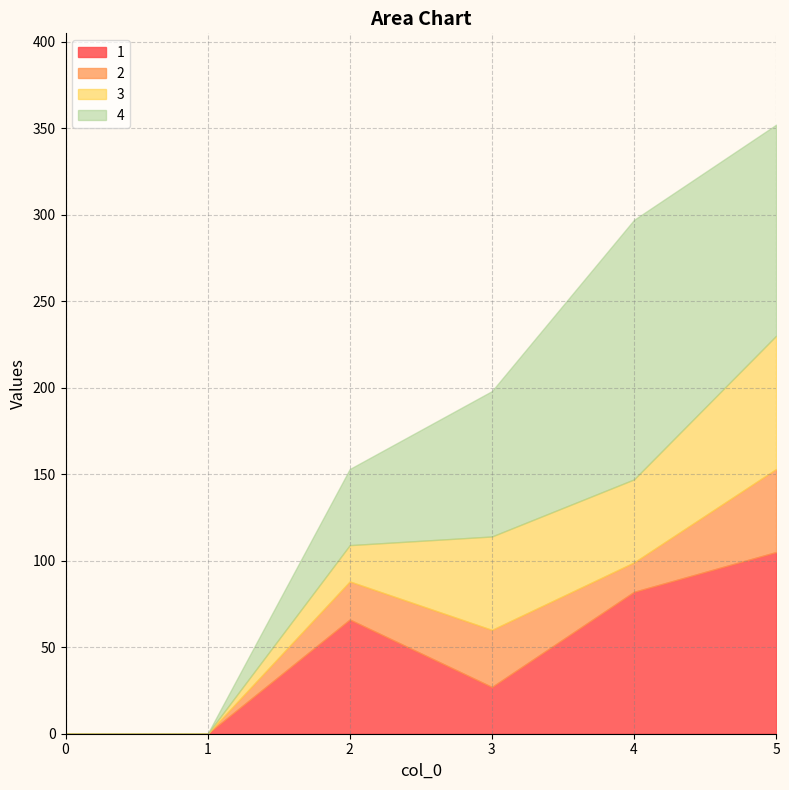

How many distinct data groups are displayed?

4